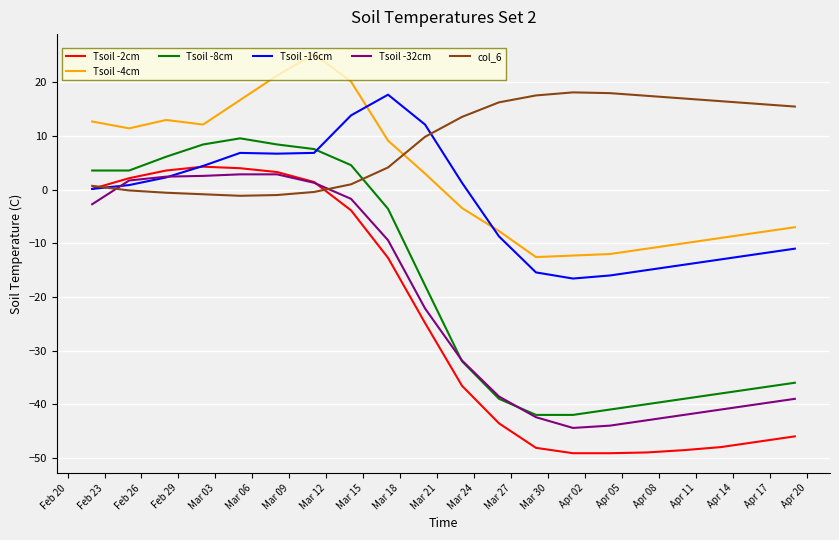

What is the maximum value for Tsoil -4cm?

25.3